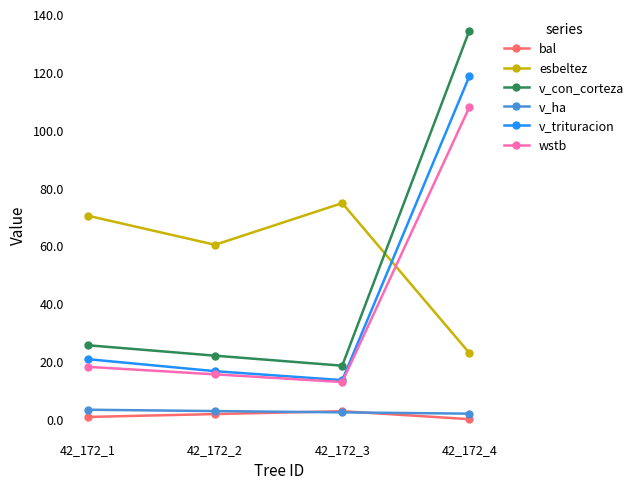

What is the value of the v_ha point at the 4th from the left?

1.9